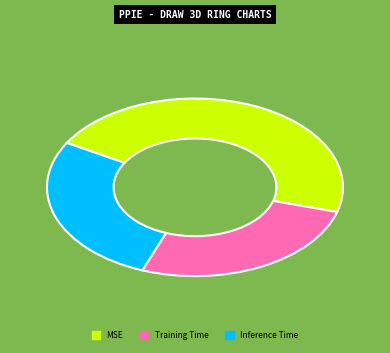

The MSE slice represents 46% of the pie. True or false?

True